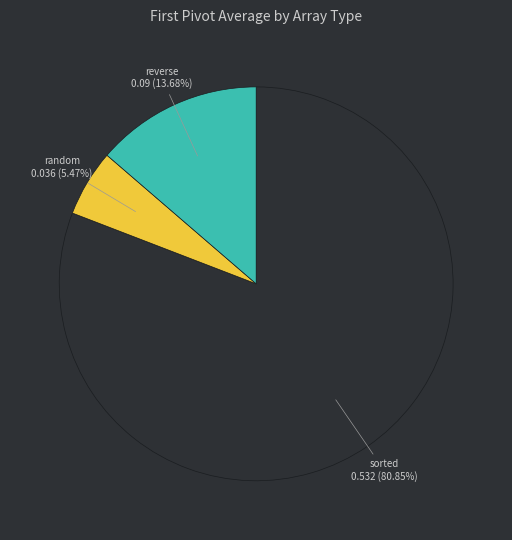

Is there a majority slice in this chart?

Yes